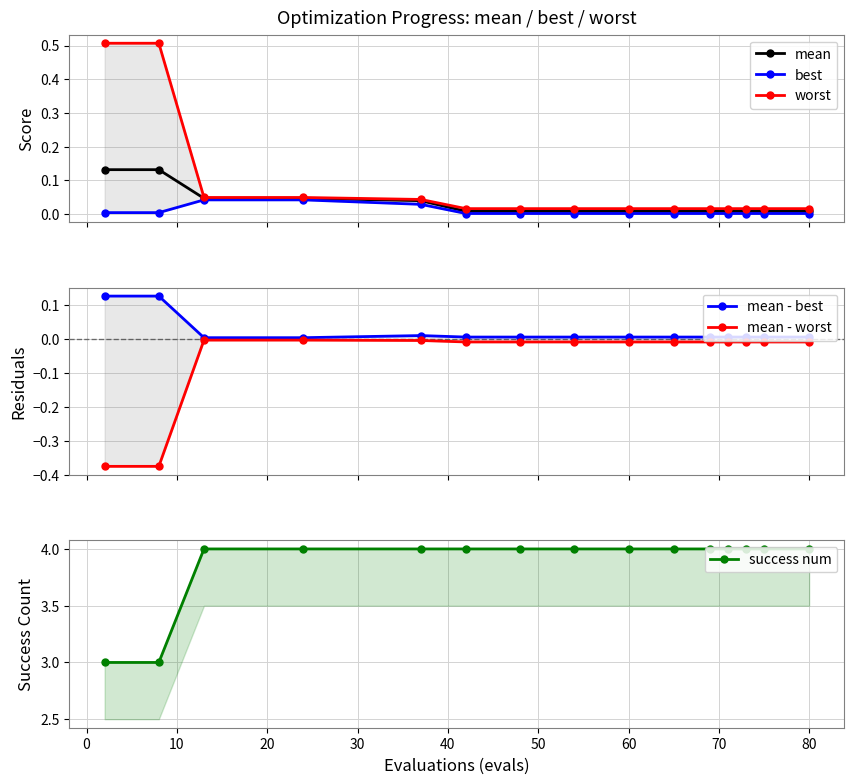

At how many categories does at least one series exceed 0?

15